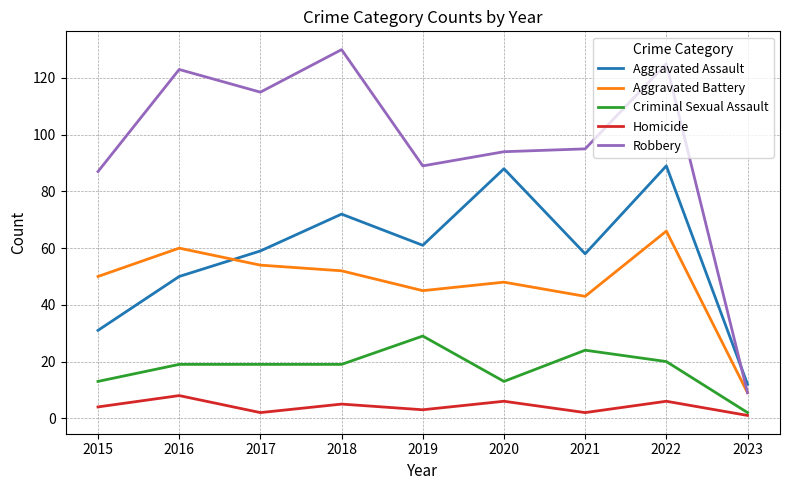

True or false: Aggravated Assault and Criminal Sexual Assault cross at least once.

False